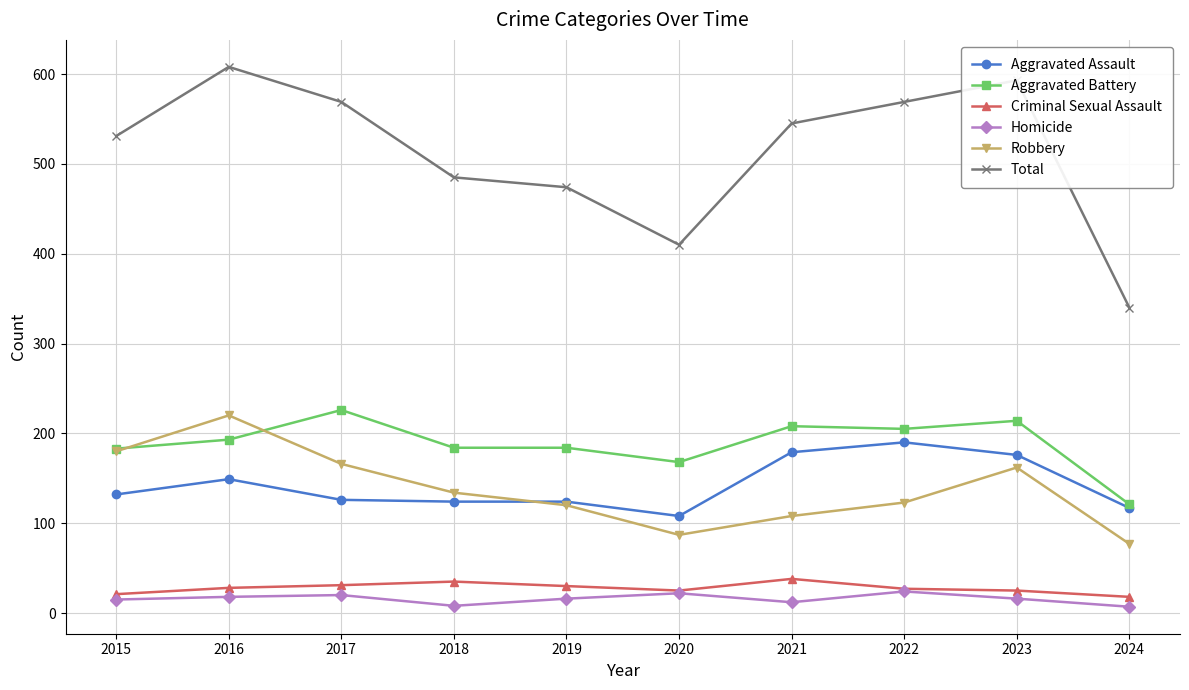

True or false: Total and Robbery intersect in this chart.

False